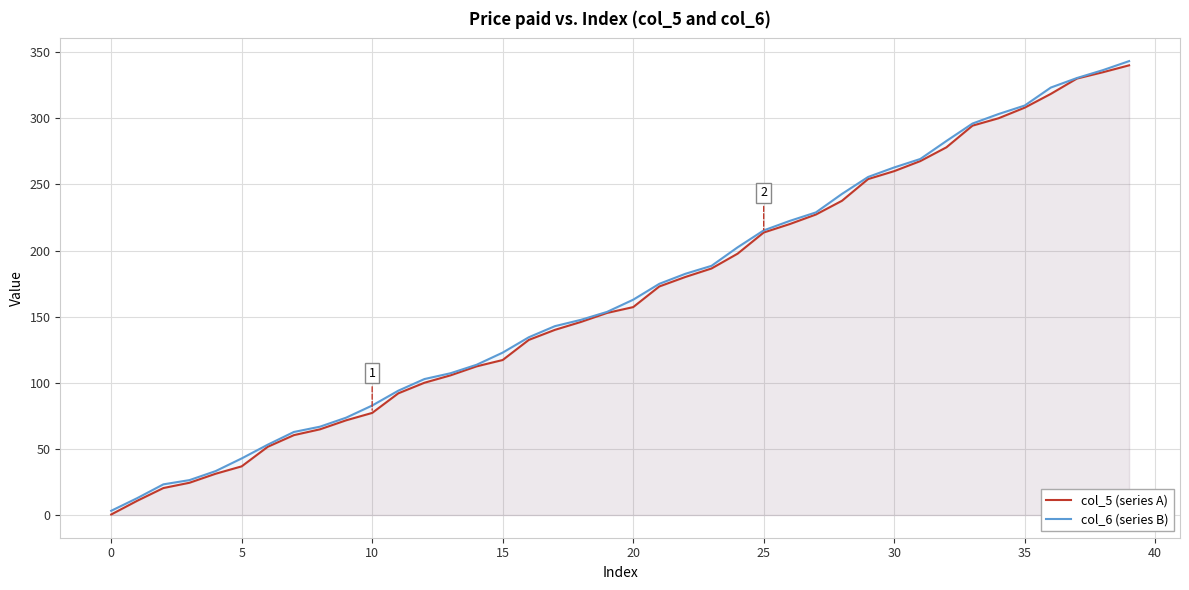

What is the difference between the highest and lowest values at 5?

6.0